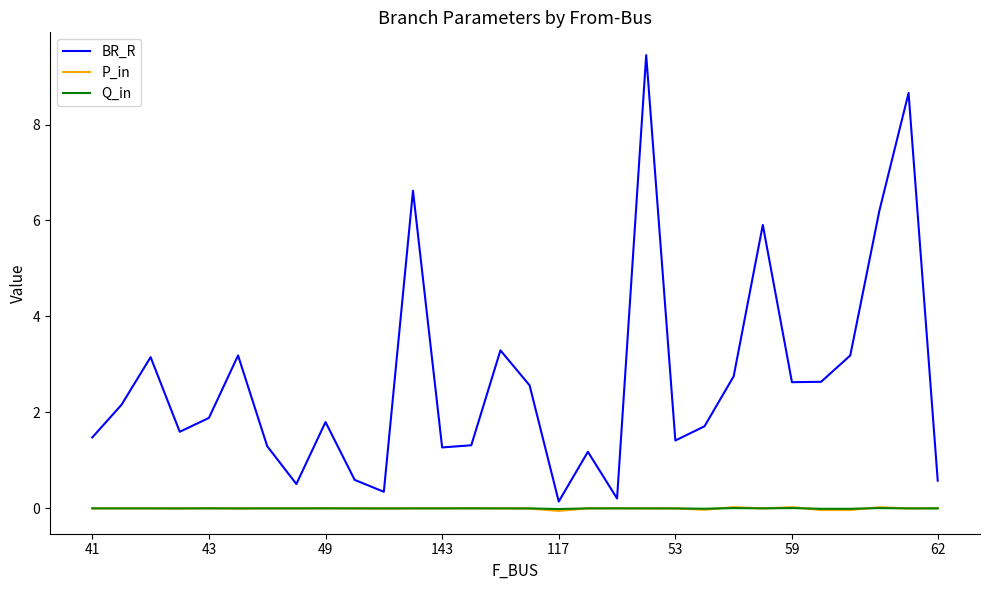

What is the smallest value displayed?

-0.1